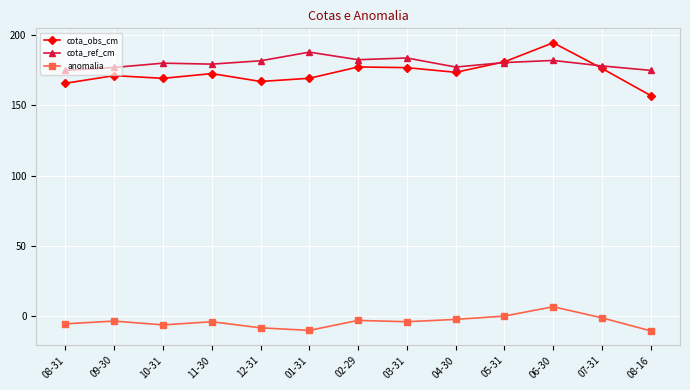

True or false: cota_obs_cm has a value of 104.8 at 04-30.

False